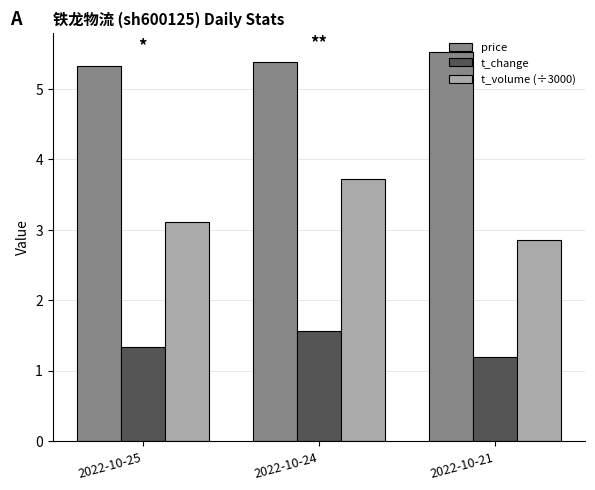

Which label corresponds to the largest value in the chart?

2022-10-21